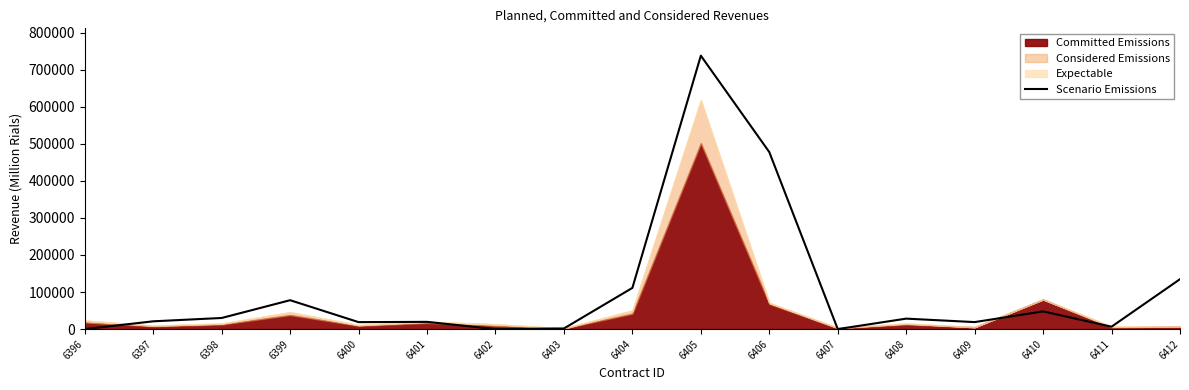

What is the sum of all values?

1731361